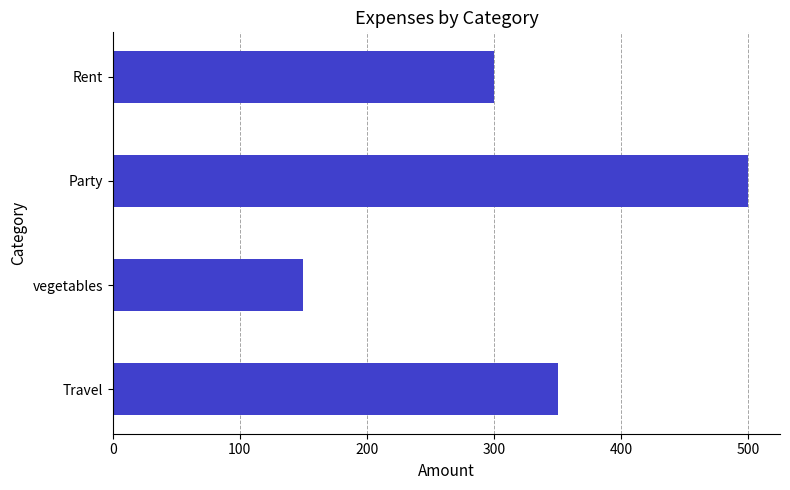

How many categories are shown in the chart?

4